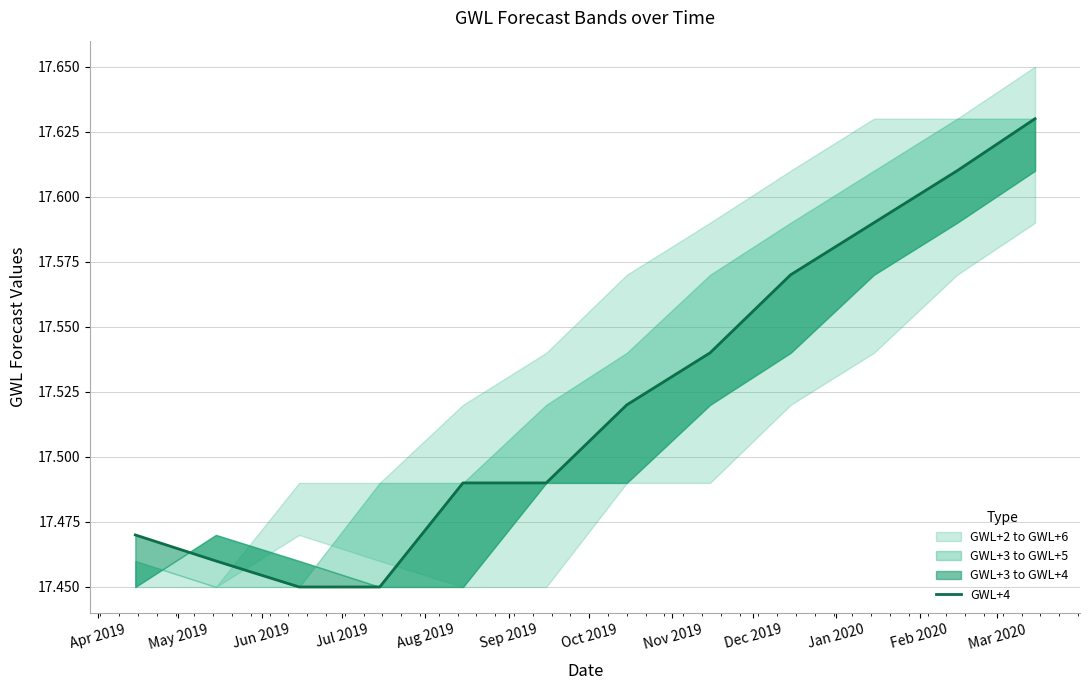

What is the minimum value shown in the chart?

17.4